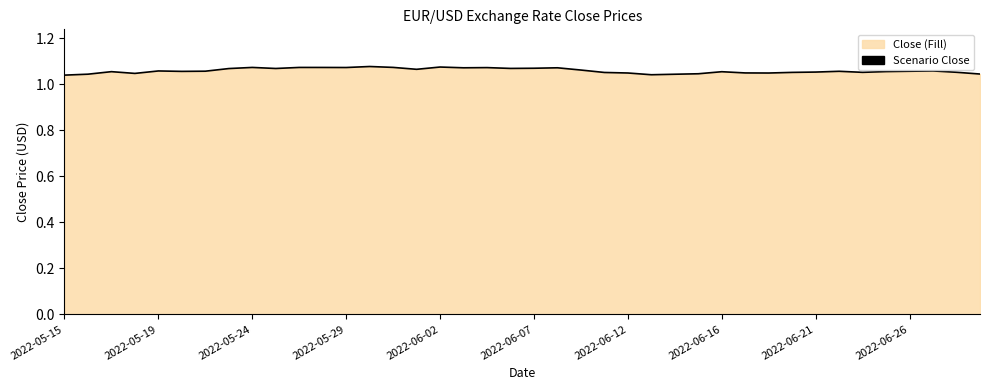

True or false: there are more than 0 points higher than both neighbors.

True